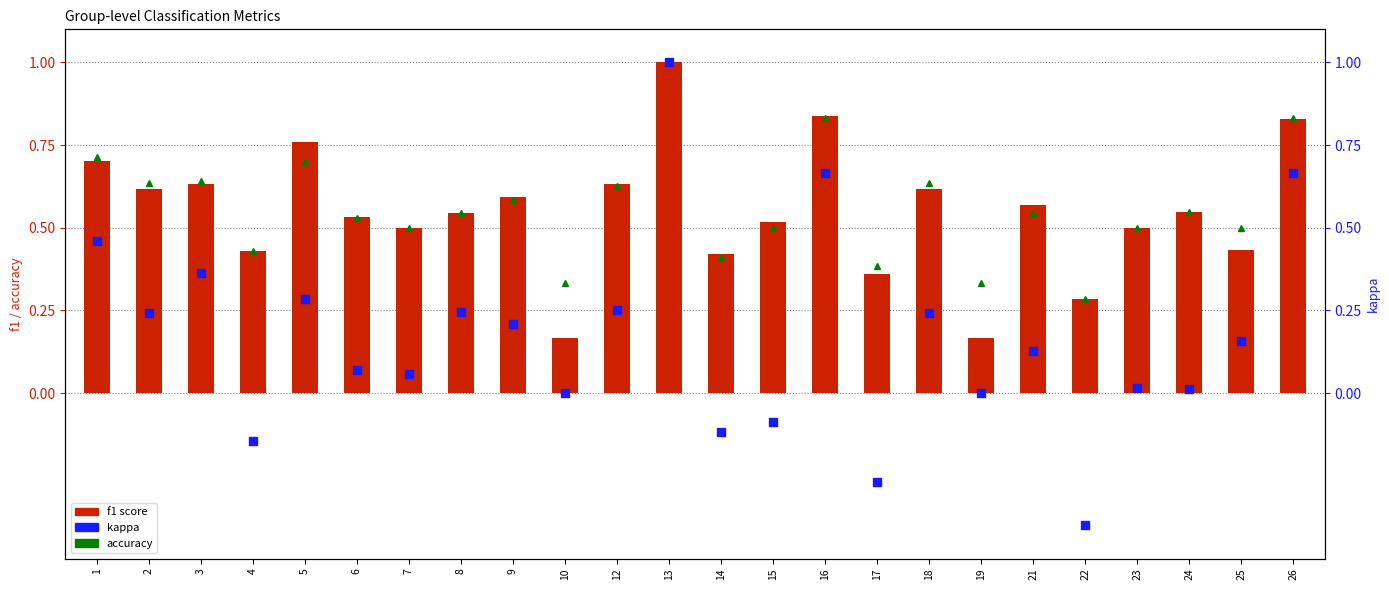

Which series reaches the maximum Y coordinate?

accuracy